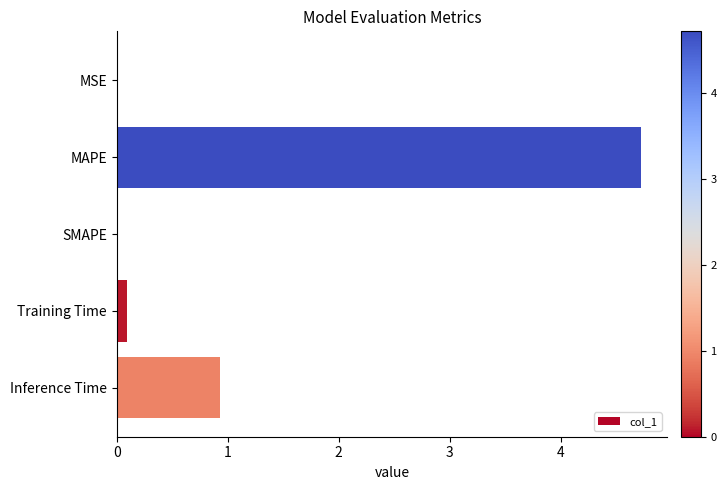

At which label is the value closest to 2?

Inference Time